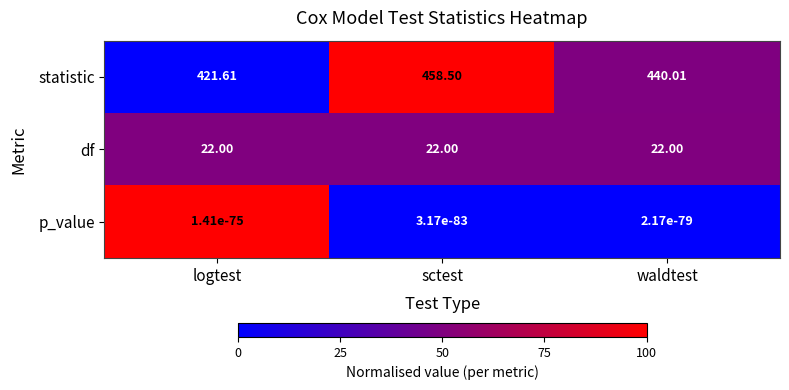

Which series changed the most between logtest and waldtest?

statistic